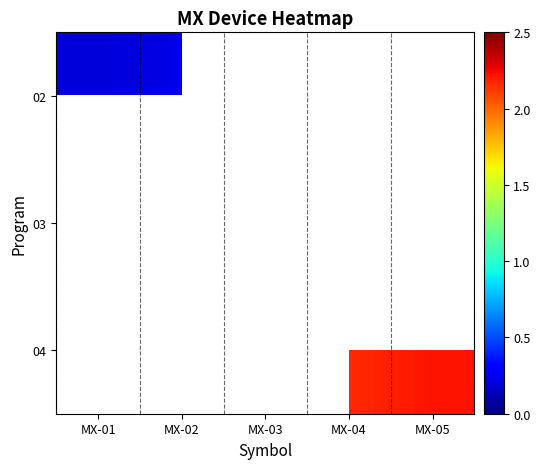

At how many categories does at least one series exceed 0?

5